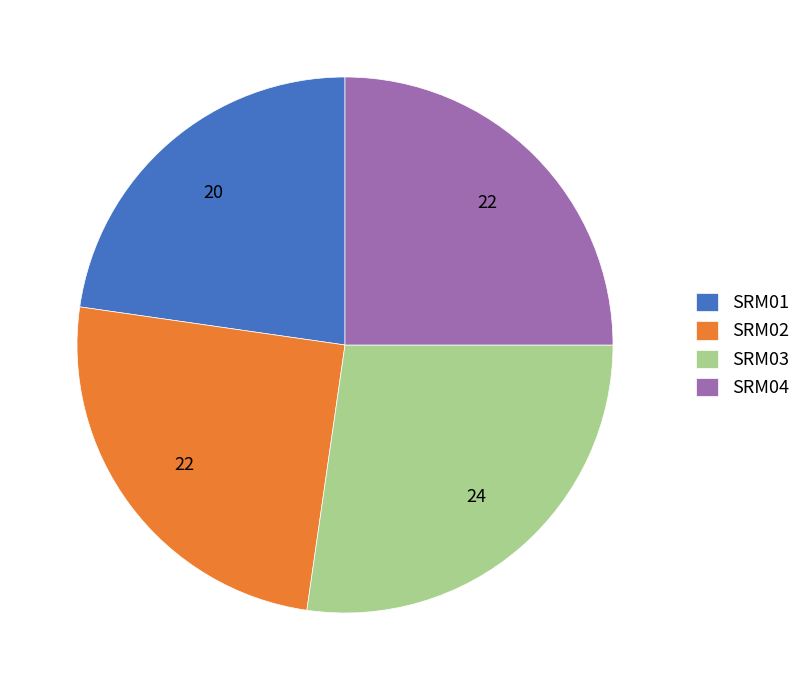

How many segments does this pie chart have?

4